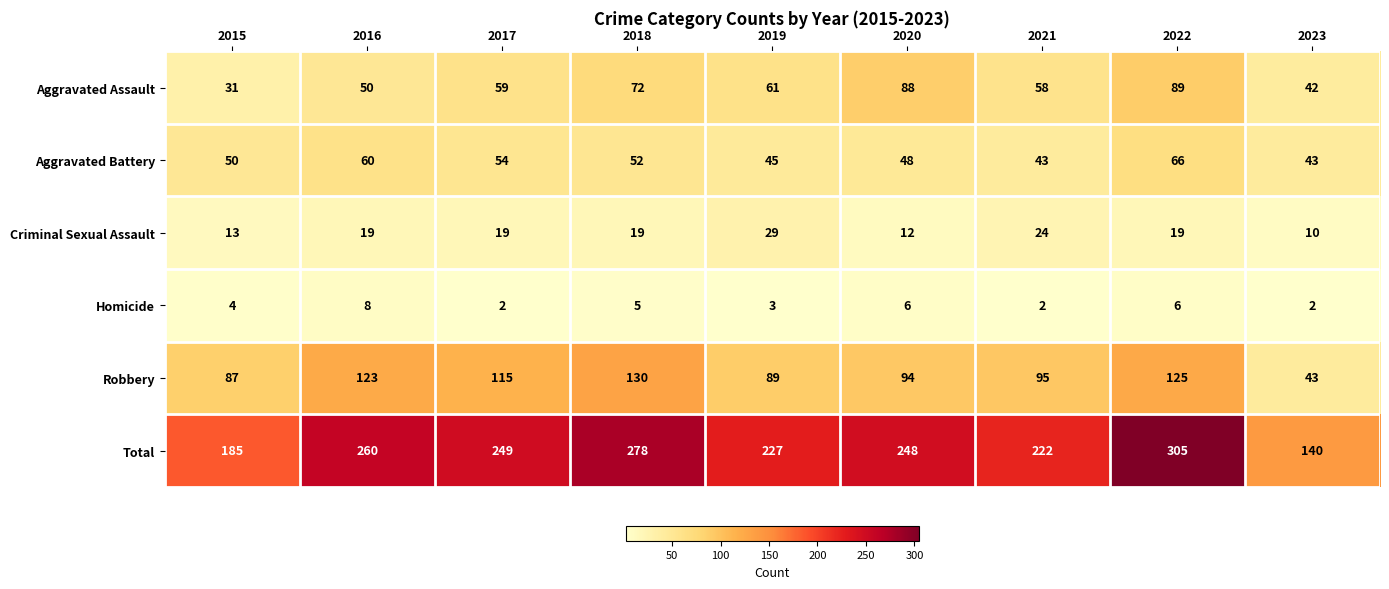

What is the spread (max minus min) of values at 2018?

273